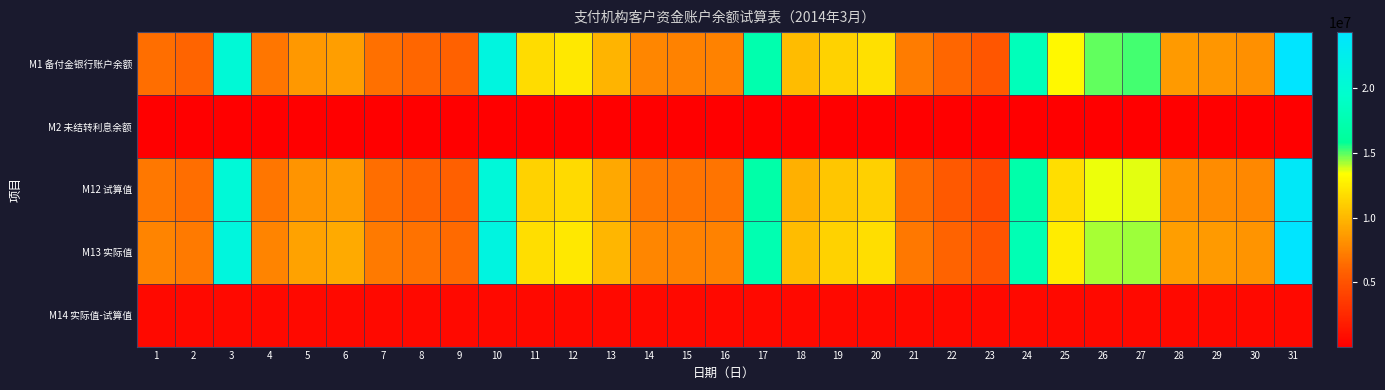

At which category is the sum across all series the highest?

31